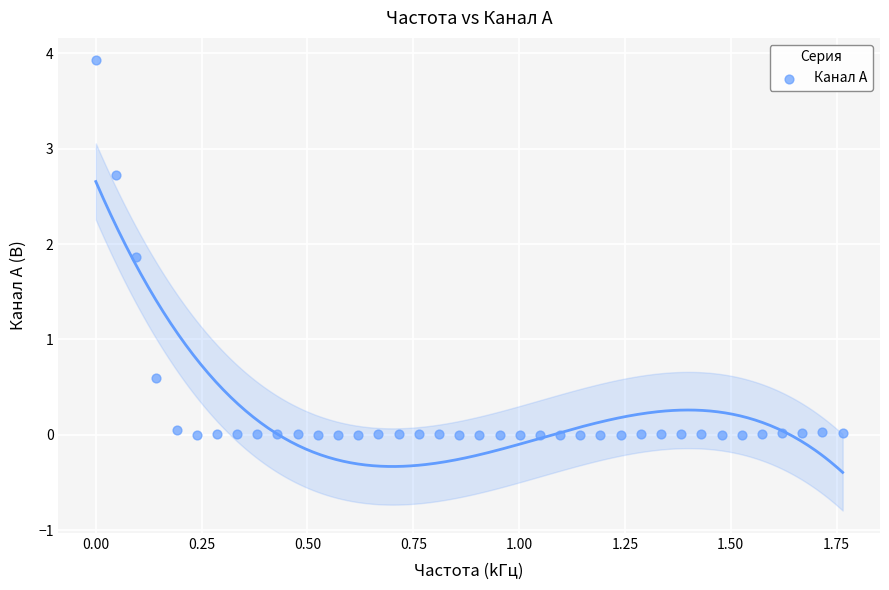

What is the range of Y values (max minus min)?

3.9